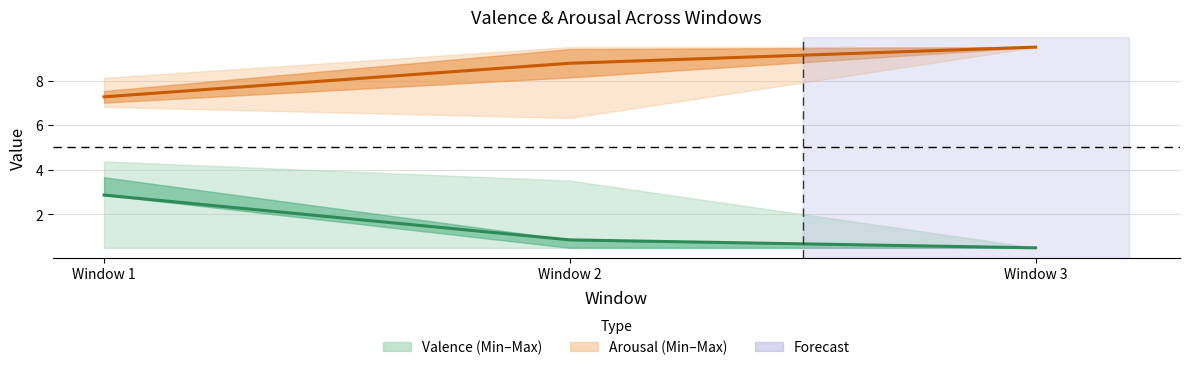

Which category has the lowest value in the Mean Arousal series?

Window 1